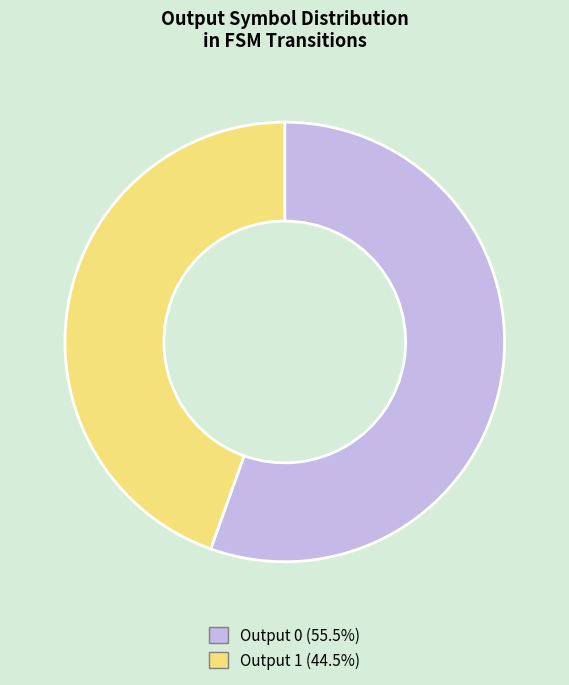

Is Output 1 (44.5%) the majority of the pie?

No